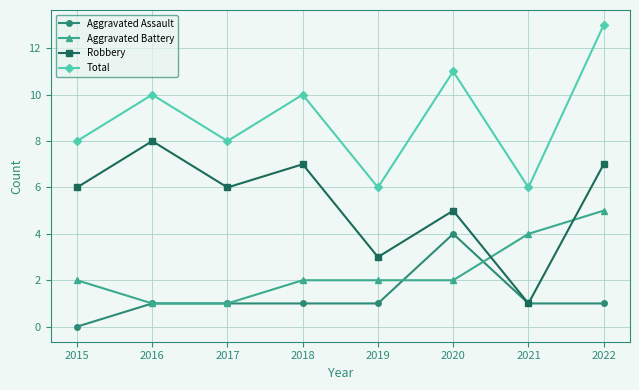

Between 2017 and 2022, which series saw the biggest shift?

Total